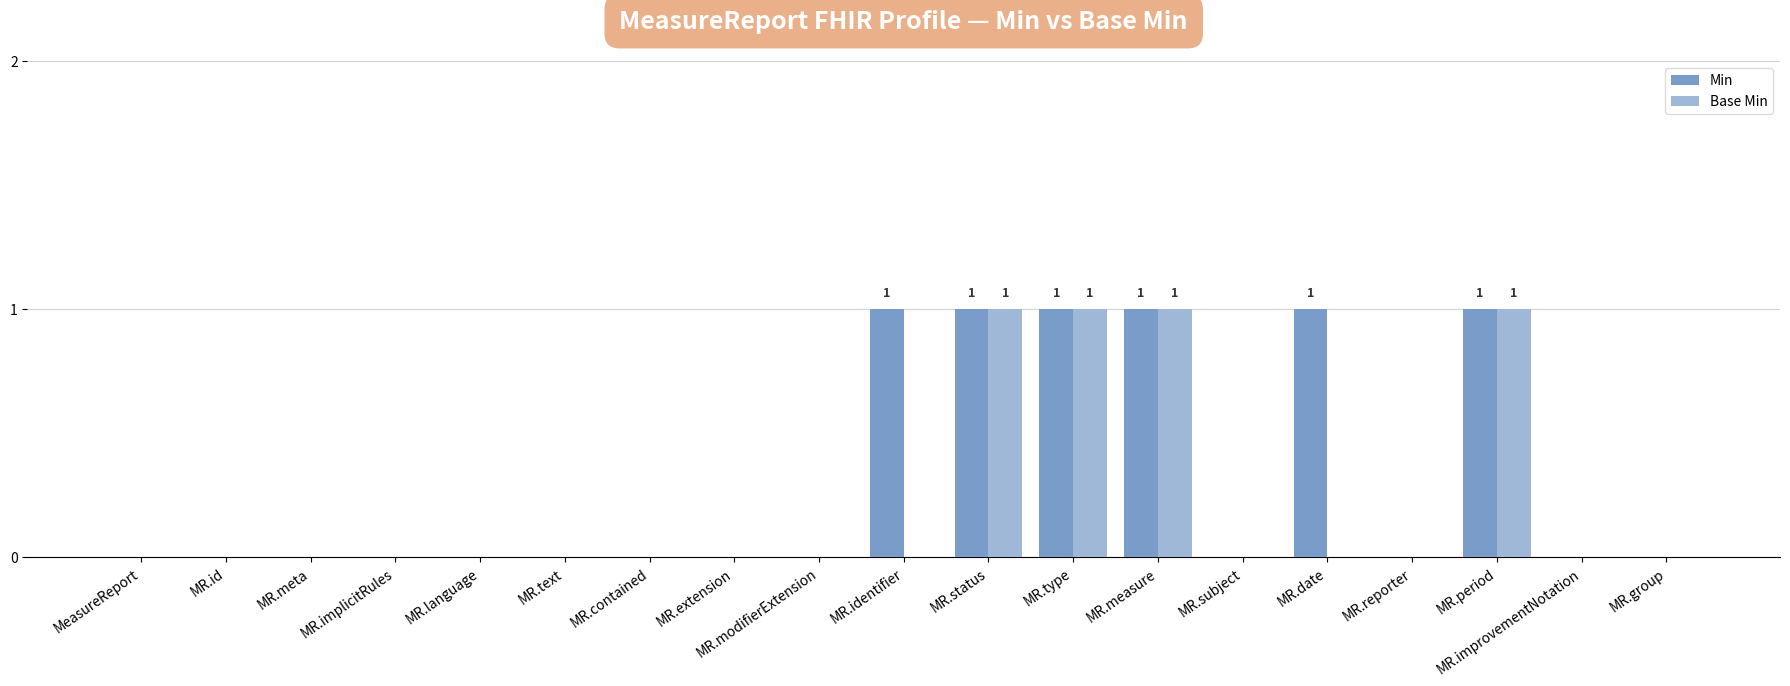

Which series has the largest total across all categories?

Min